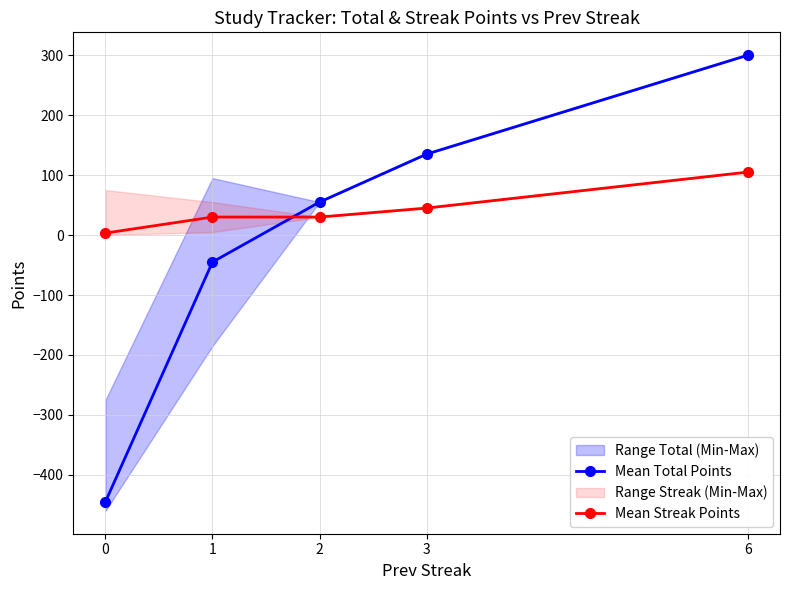

The Mean Total Points series shows 202.9 at 3. True or false?

False